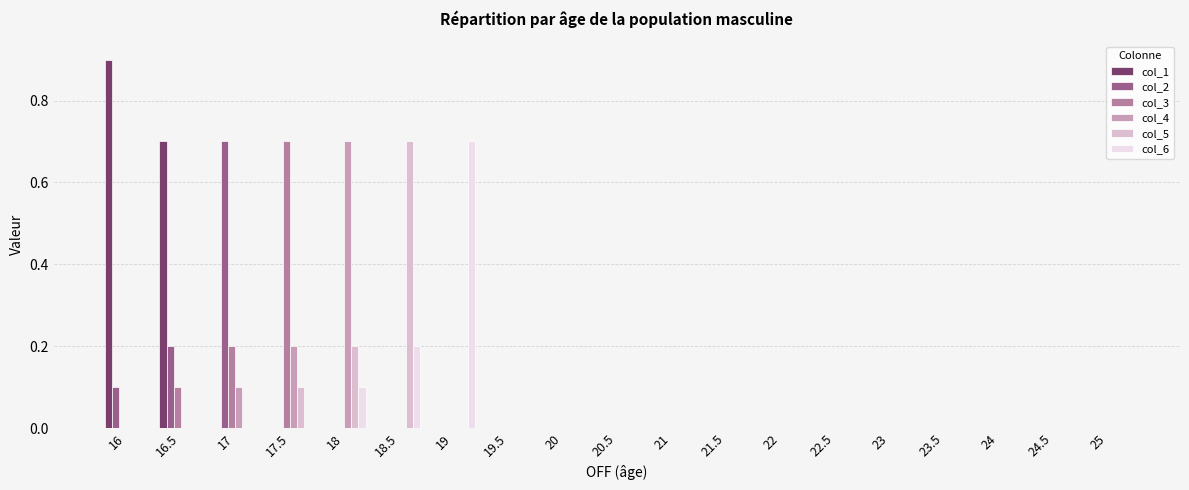

Which series has the widest spread of values?

col_1